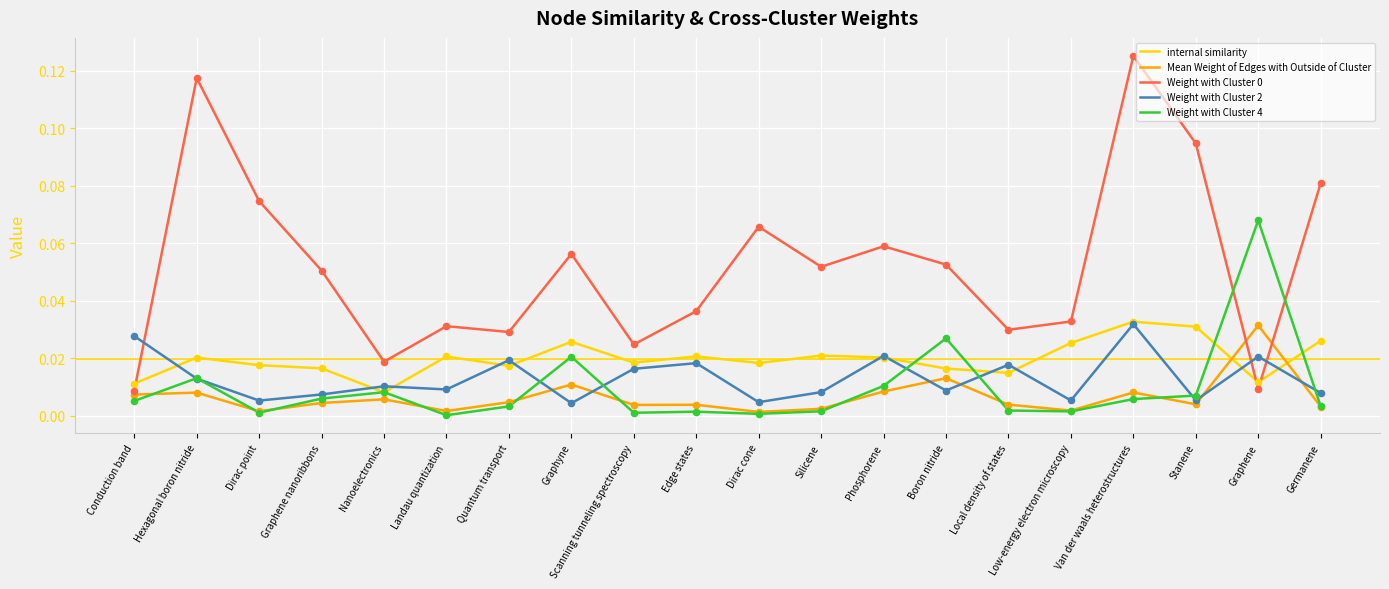

The value of Weight with Cluster 4 at Phosphorene is 0.0. True or false?

True